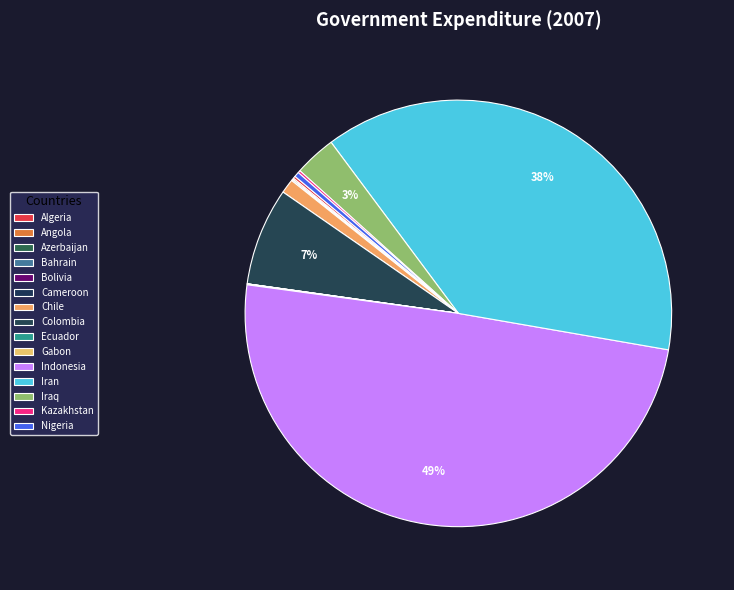

Count the number of slices in the pie.

15